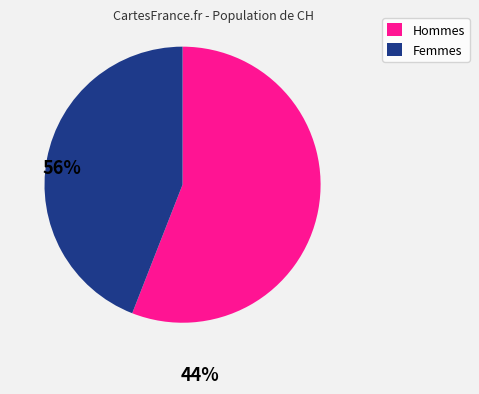

How many slices are in this pie chart?

2